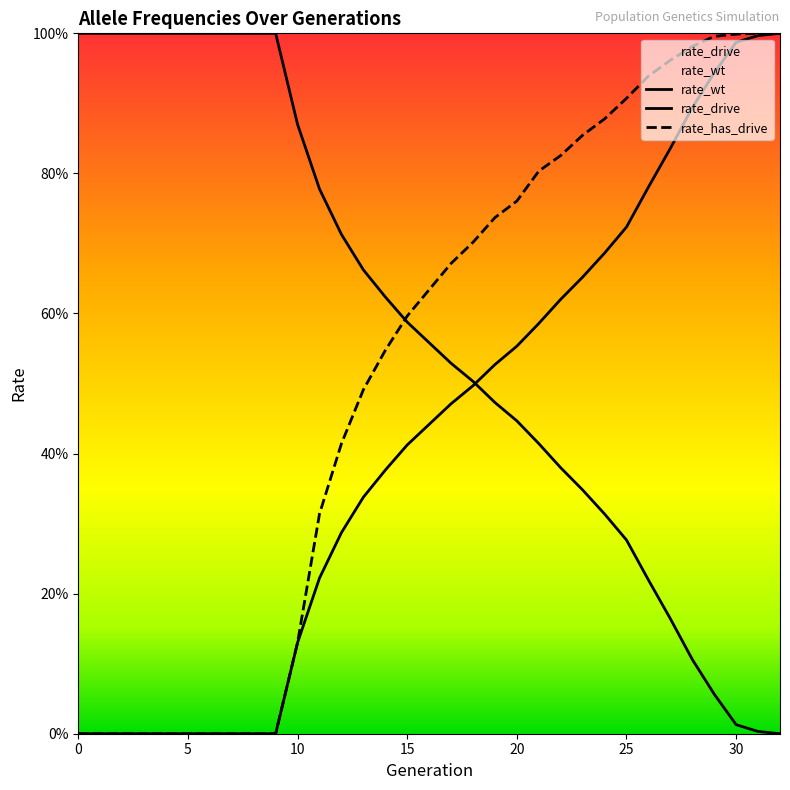

What is the difference between the maximum and minimum values in the rate_wt series?

1.0